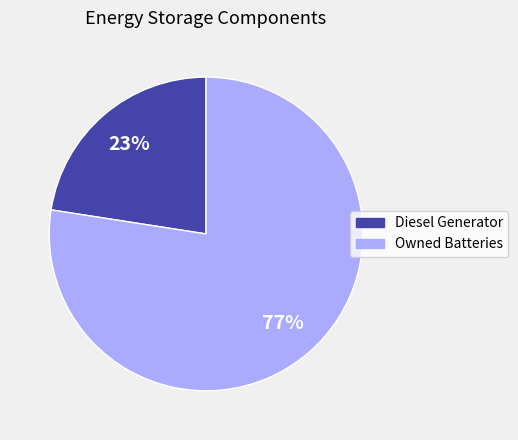

Is there a majority slice in this chart?

Yes